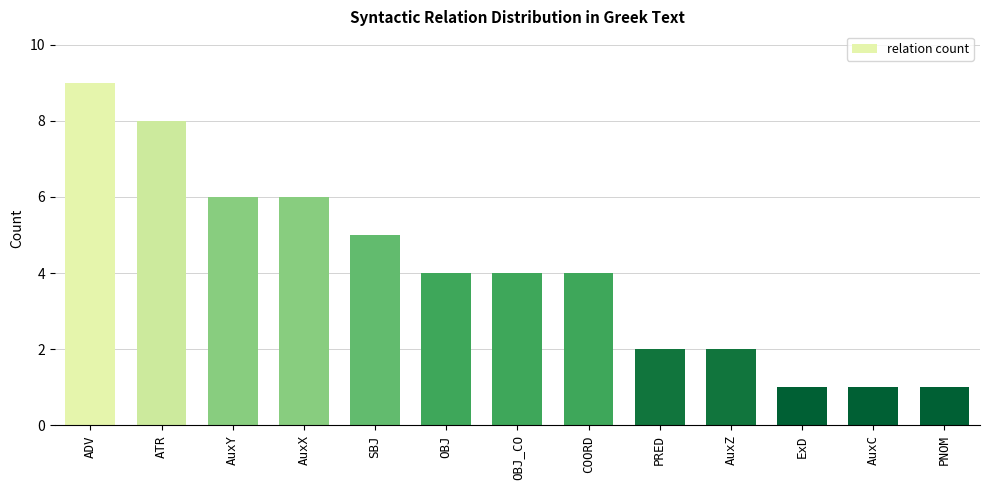

How many distinct data groups are displayed?

1